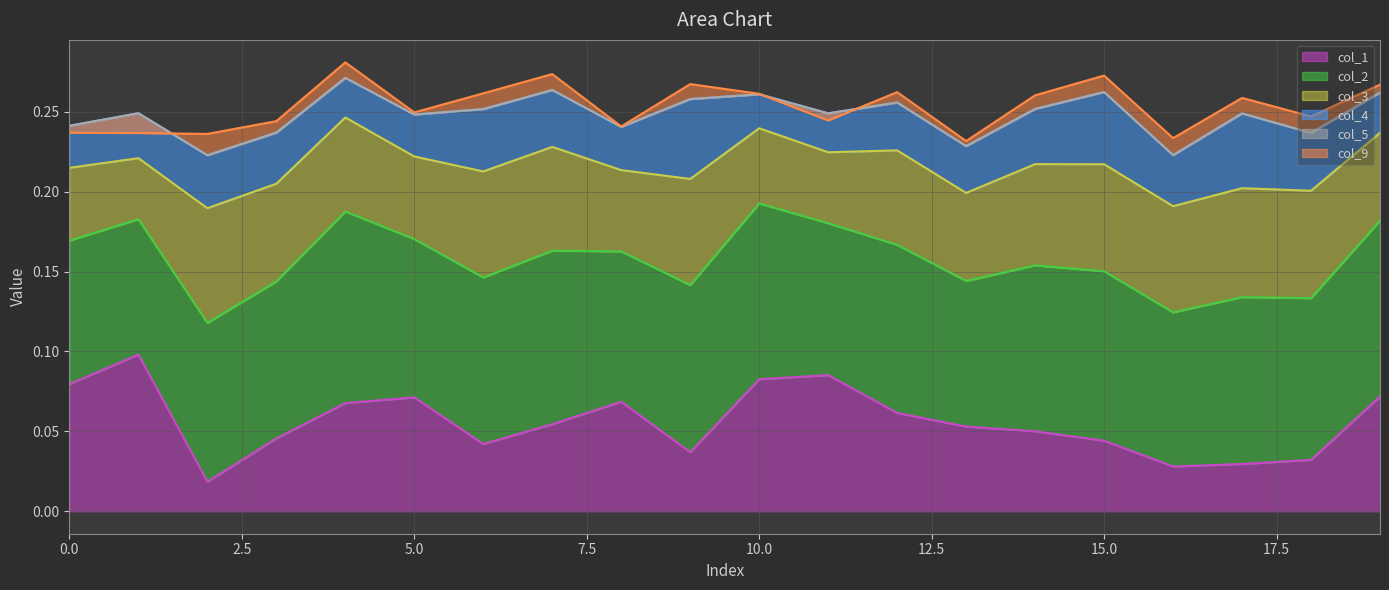

Is the value of col_3 at 8 greater than the value of col_5 at 11?

Yes